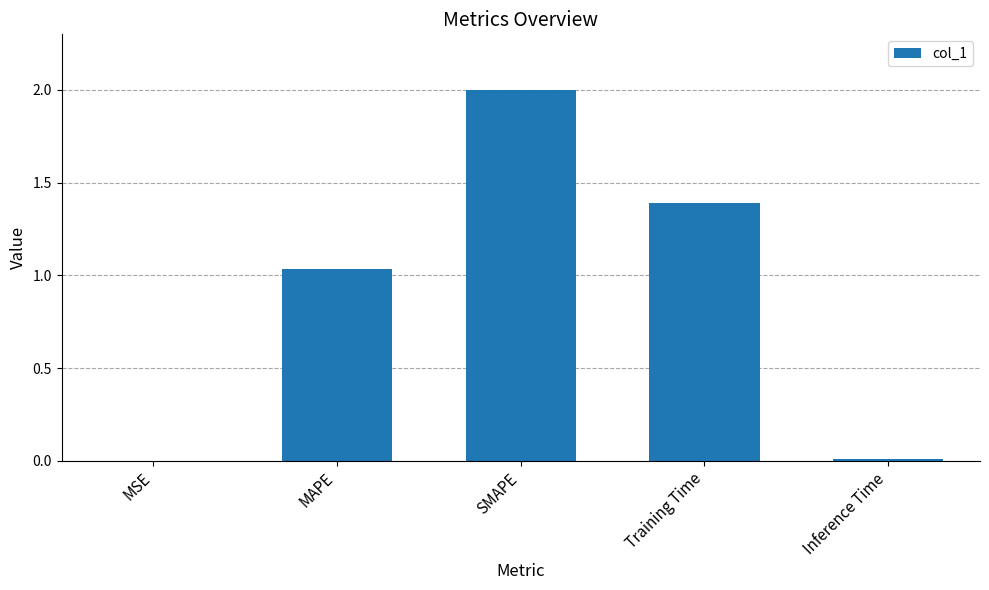

True or false: the data shows 0.5 at SMAPE.

False